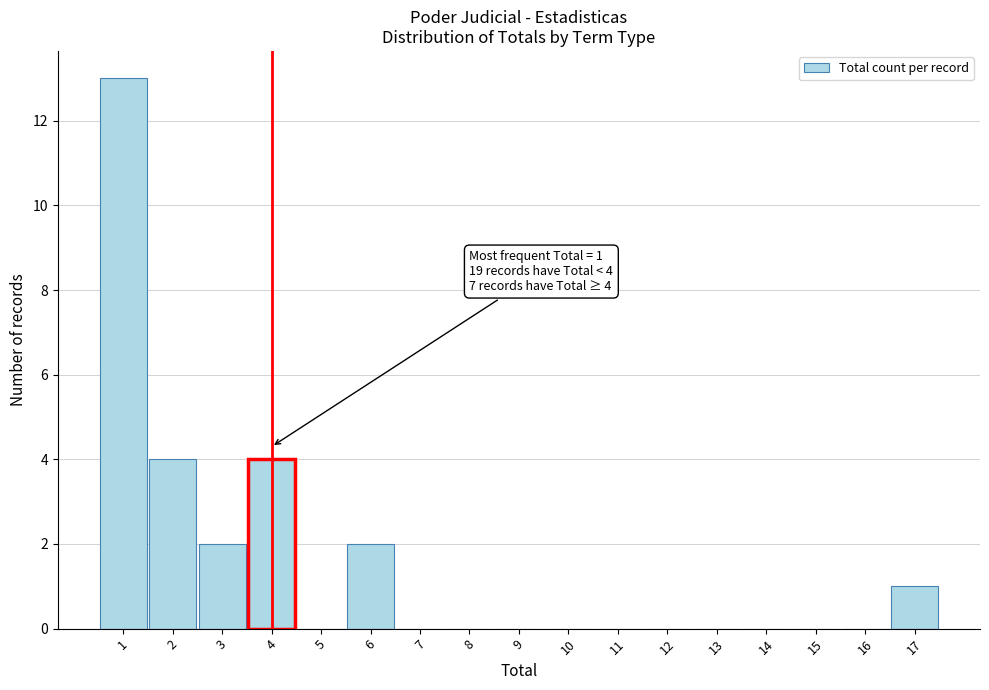

Which range on the x-axis has the tallest bar?

0.5 to 1.5